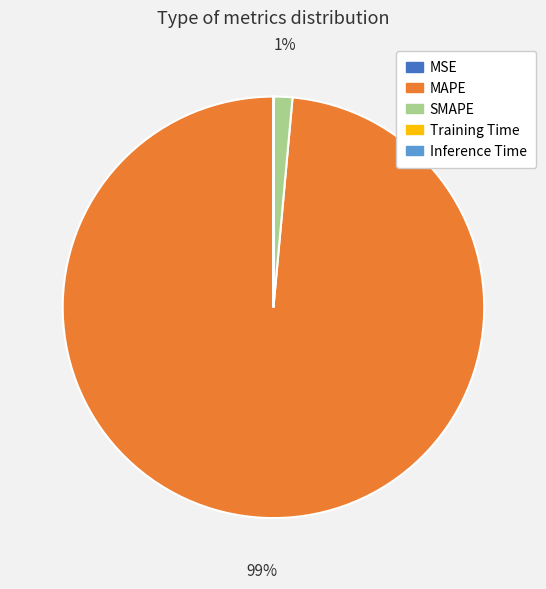

To the nearest percent, what is the average slice percentage?

20%